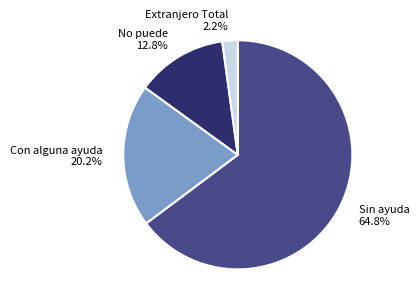

To the nearest percent, what is the combined percentage of No puede and Con alguna ayuda?

33%